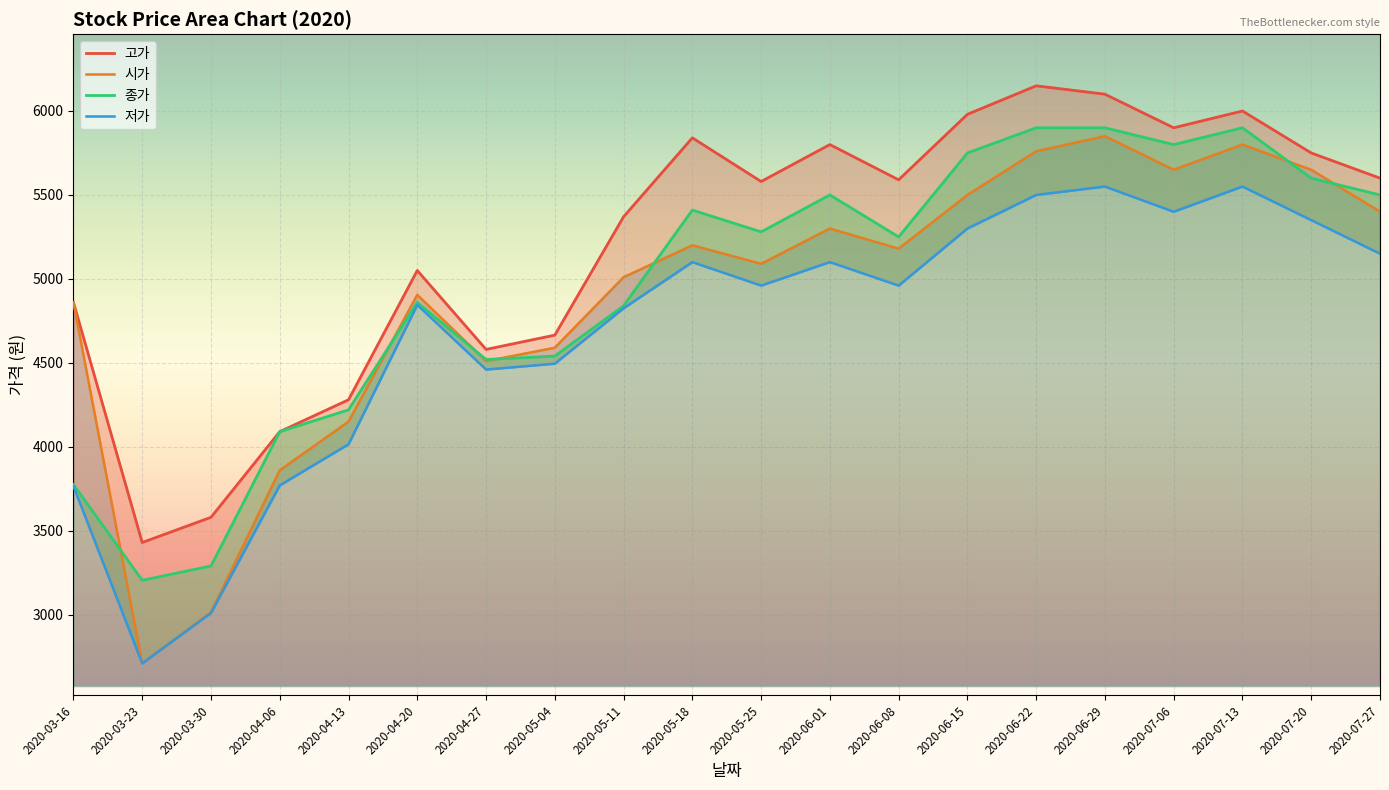

What is the average value of the 종가 series?

4956